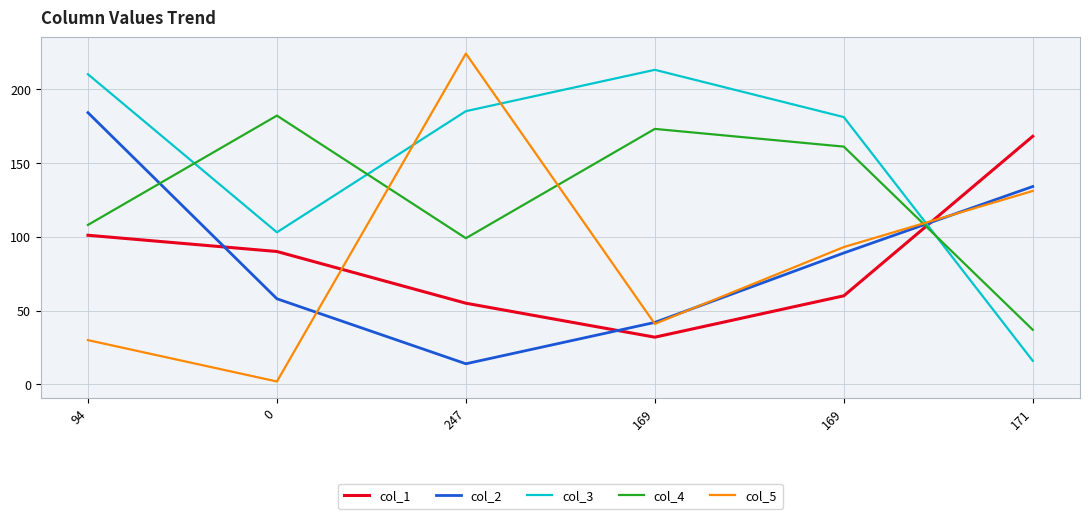

What are all the series names shown in the legend?

col_1, col_2, col_3, col_4, col_5